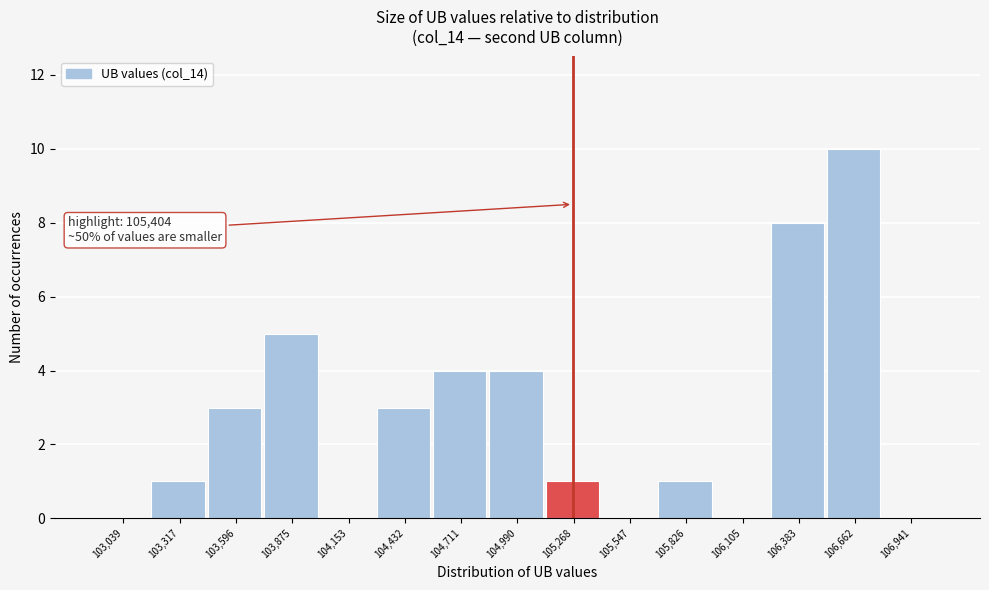

Reading left to right, extract all data points from this chart.

103,039=0	103,317=1	103,596=3	103,875=5	104,153=0	104,432=3	104,711=4	104,990=4	105,268=1	105,547=0	105,826=1	106,105=0	106,383=8	106,662=10	106,941=0